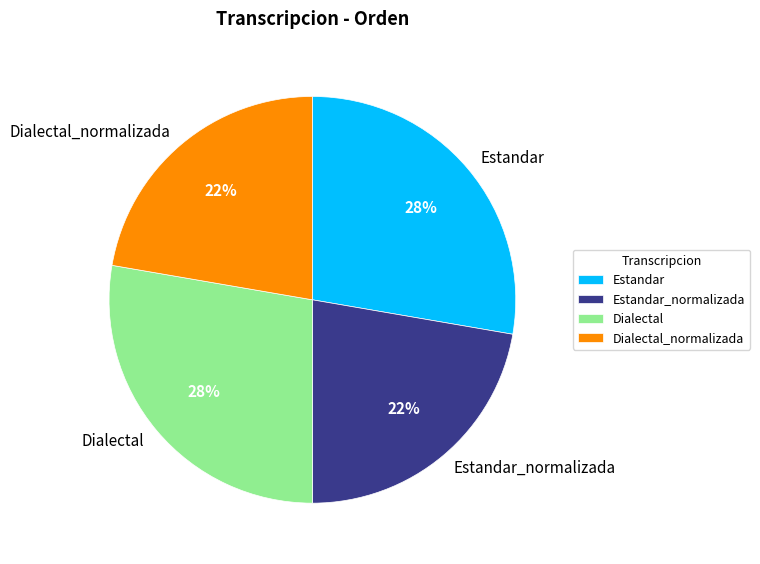

True or false: Estandar accounts for 23% of the total.

False